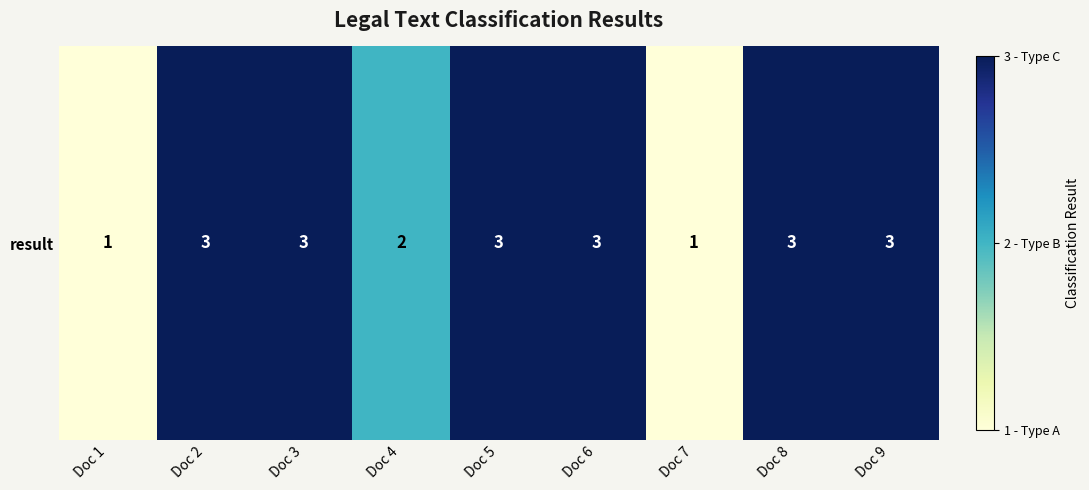

What is the sum of all values?

22